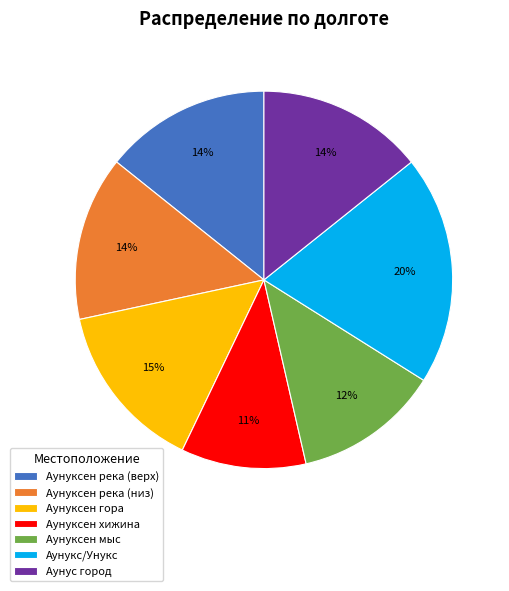

Is the sum of Аунуксен река (верх) and Аунуксен хижина greater than half?

No